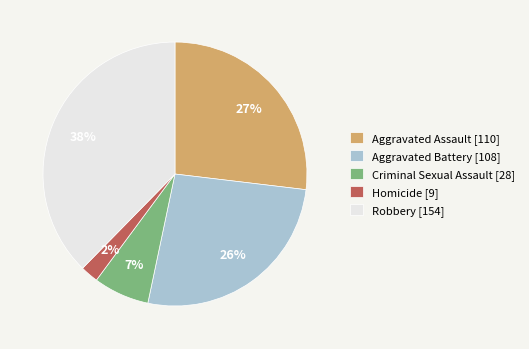

To the nearest percent, what is the difference between the Homicide and Aggravated Battery slice percentages?

24%